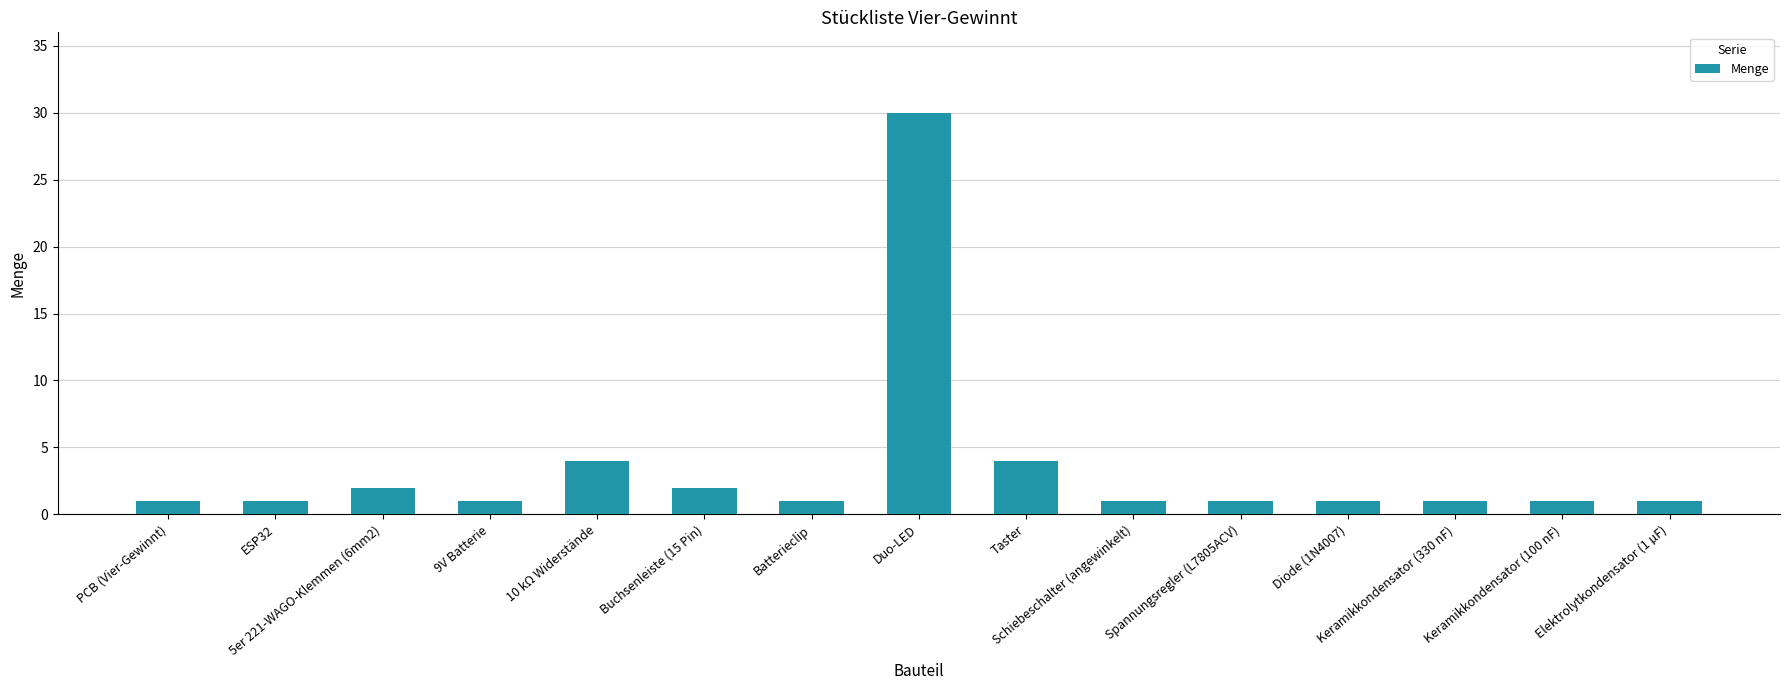

What is the greatest value displayed?

30